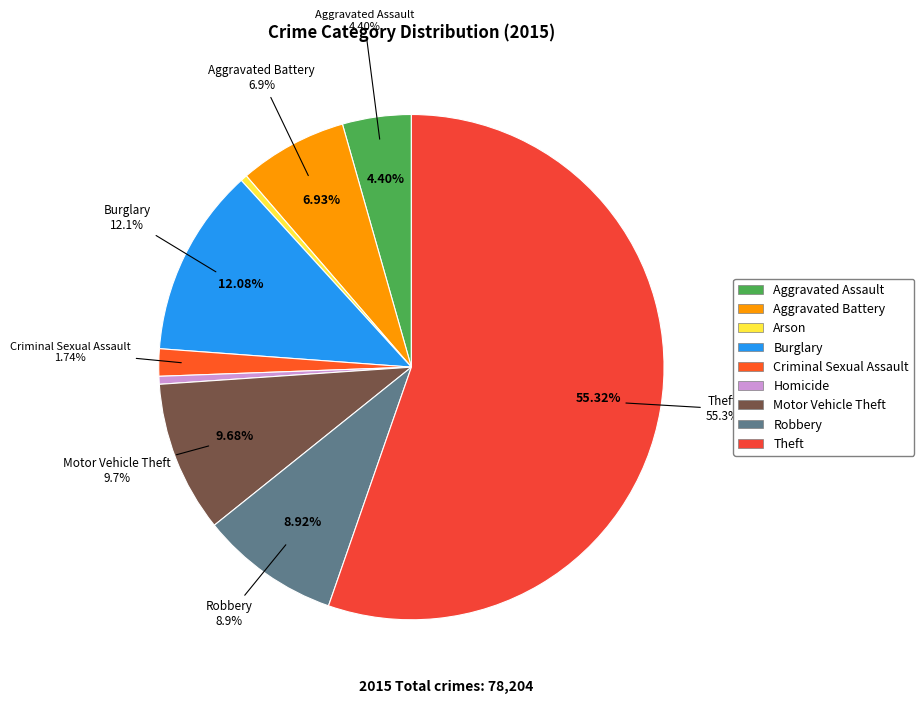

Rank the categories by value from highest to lowest.

Theft, Burglary, Motor Vehicle Theft, Robbery, Aggravated Battery, Aggravated Assault, Criminal Sexual Assault, Homicide, Arson